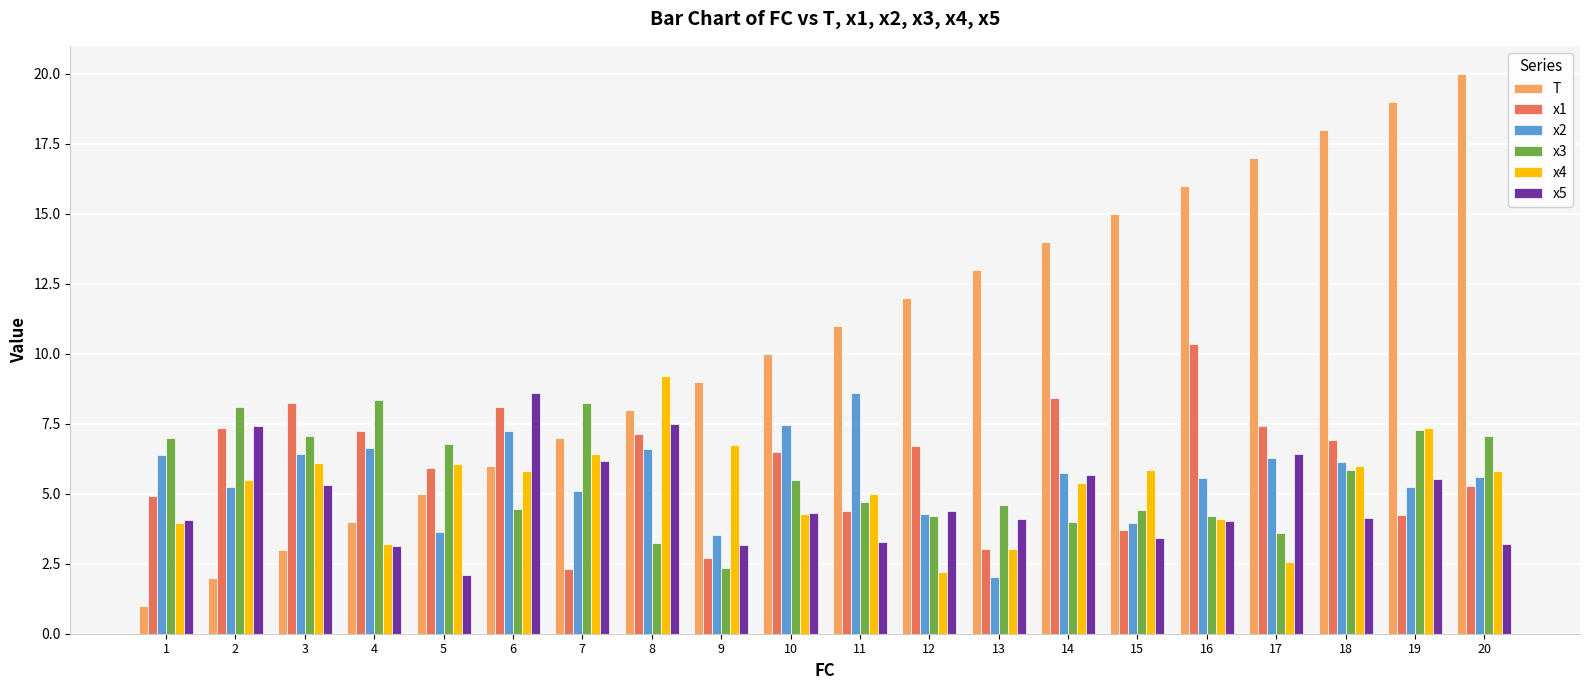

The T series shows 12.0 at 12. True or false?

True